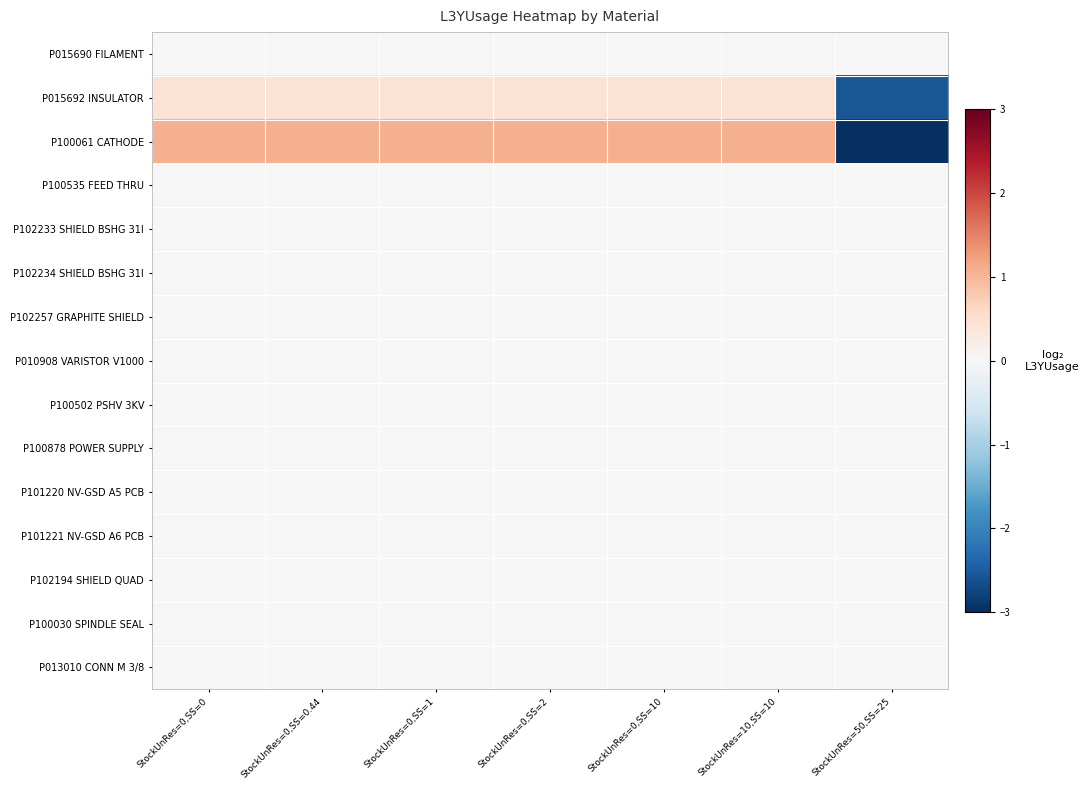

What is the total value across all series at StockUnRes=10,SS=10?

1.5